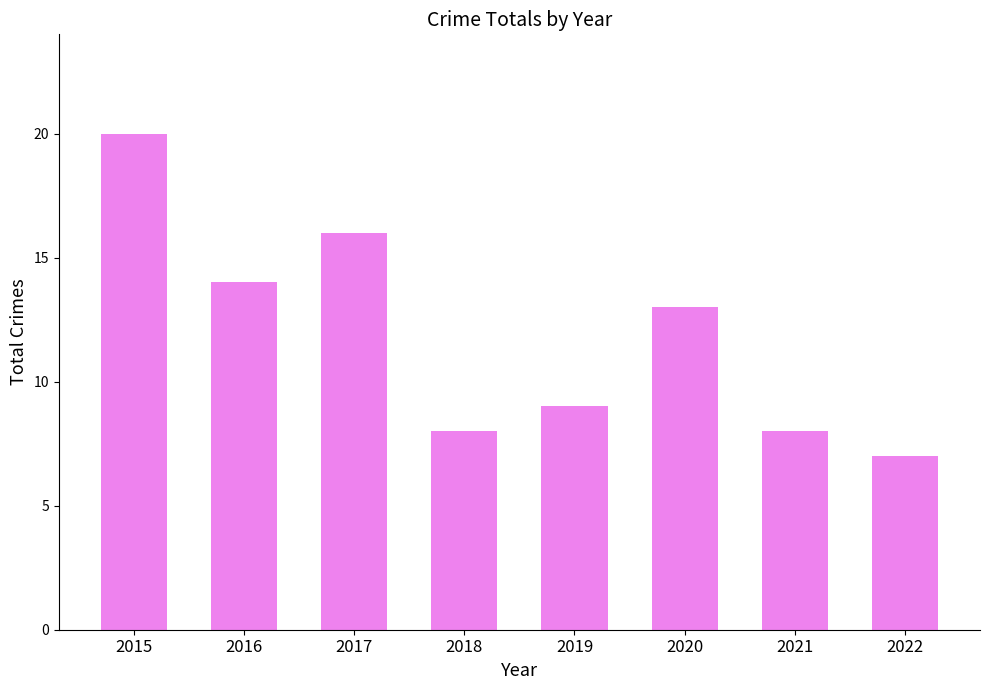

What is the sum of all values?

95